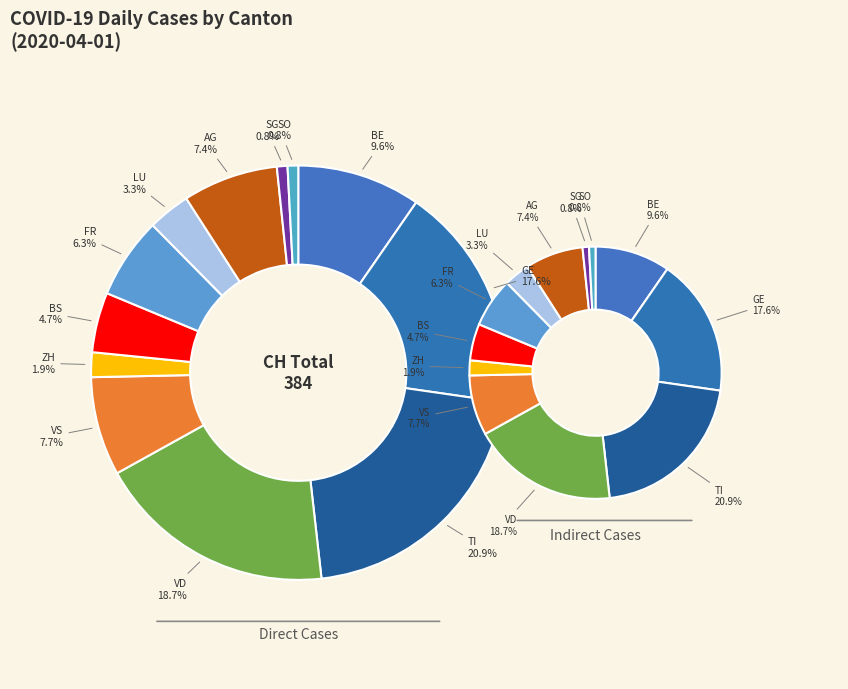

What is the largest slice in the pie chart?

TI